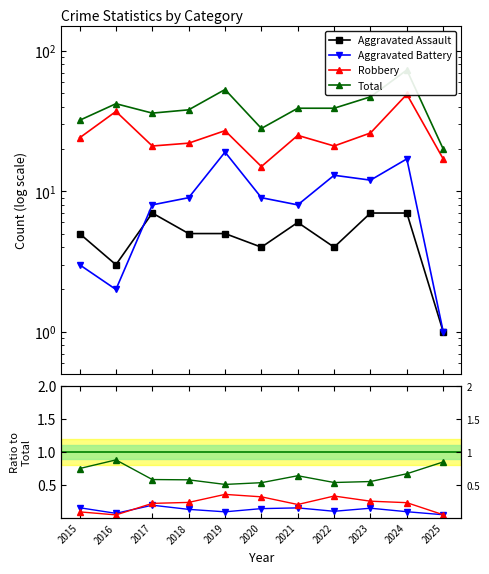

Which category has the lowest value across all series?

2016